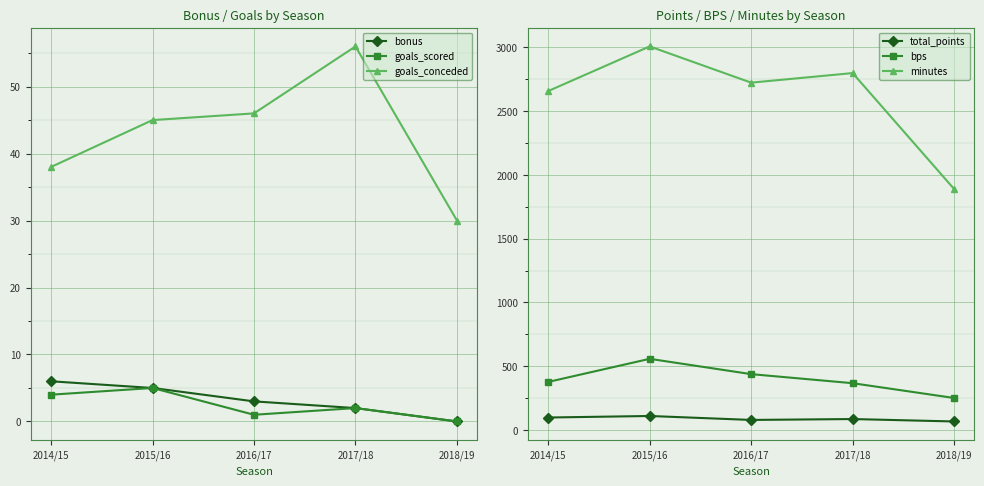

Where does the goals_conceded series first go above 45?

2016/17